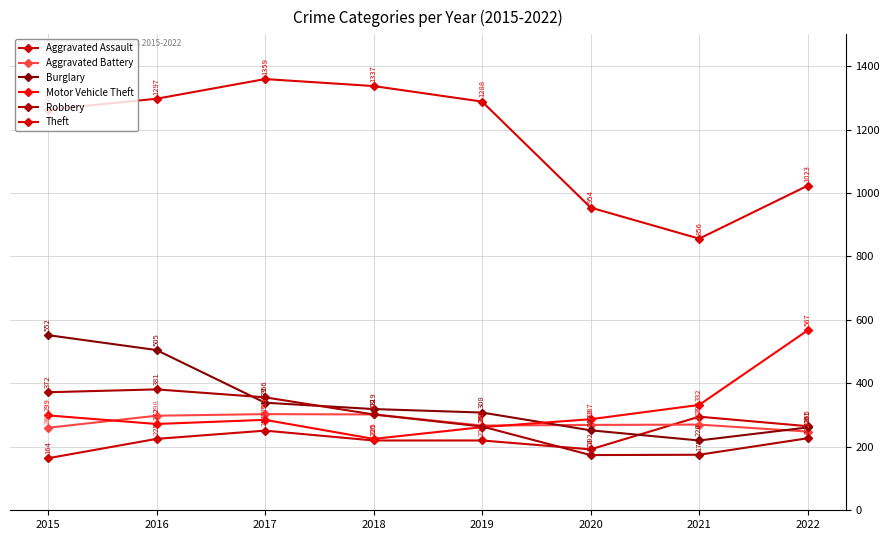

What is the sum of all Theft values?

9377